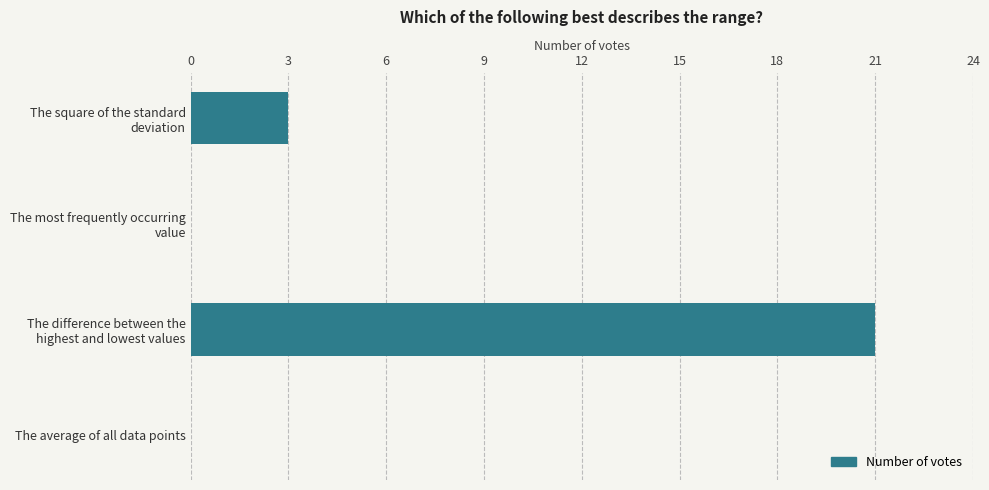

What is the greatest value displayed?

21